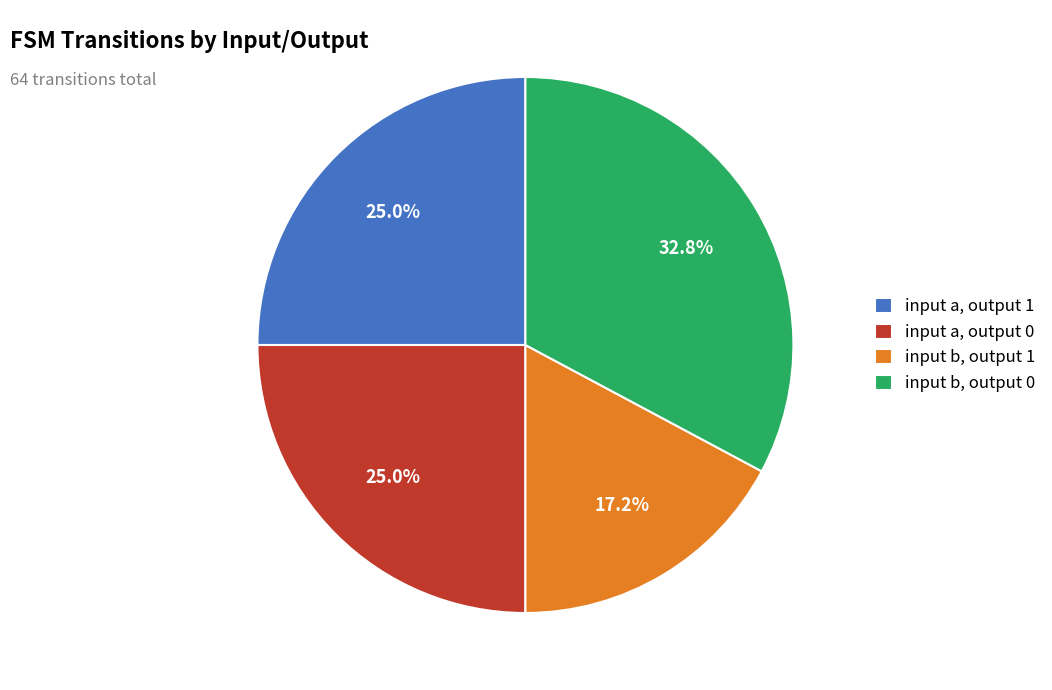

To the nearest percent, what is the average slice percentage?

25%